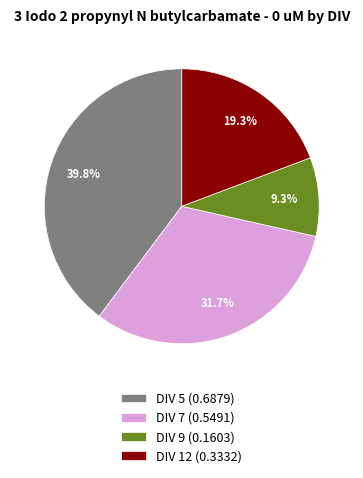

What percentage do DIV 7 (0.5491) and DIV 9 (0.1603) together represent?

41.0%